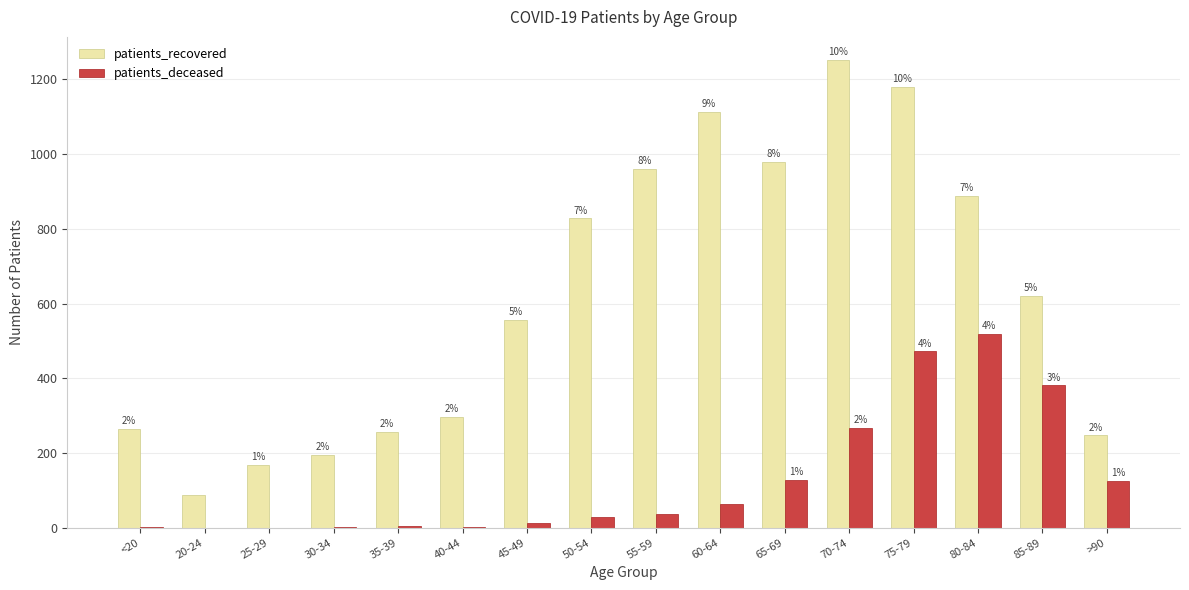

Which series has the largest total across all categories?

patients_recovered